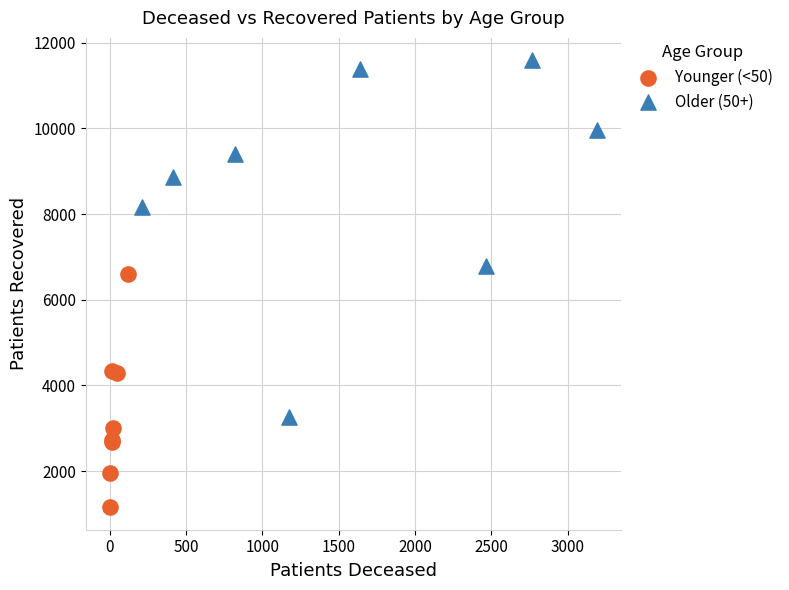

Which series has the widest spread of Y values?

Older (50+)